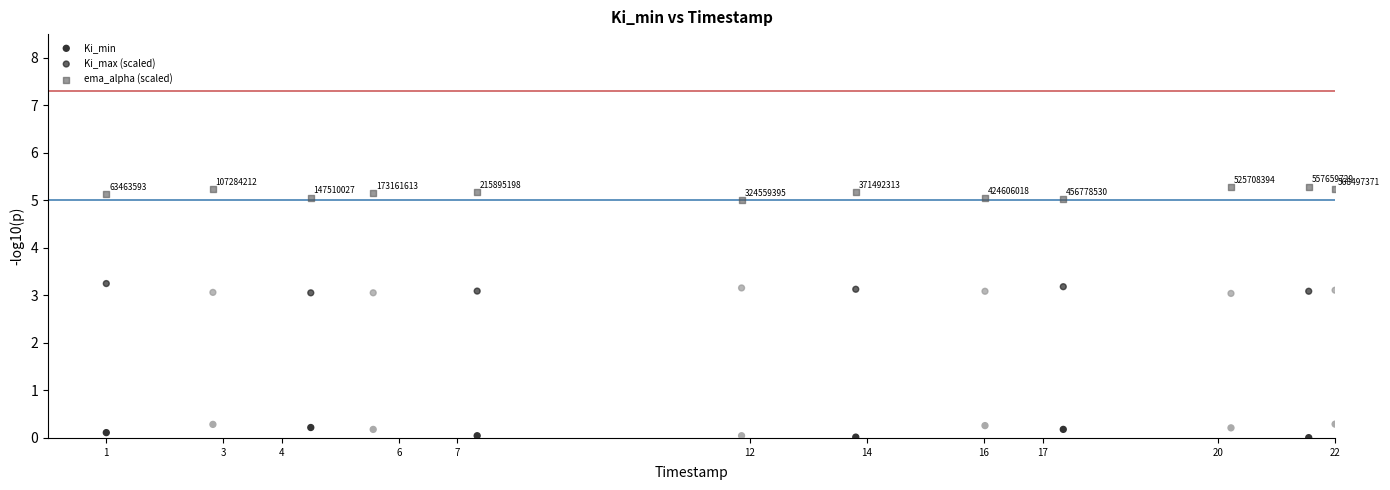

Across all data points, what is the range of X values (max minus min)?

21.0